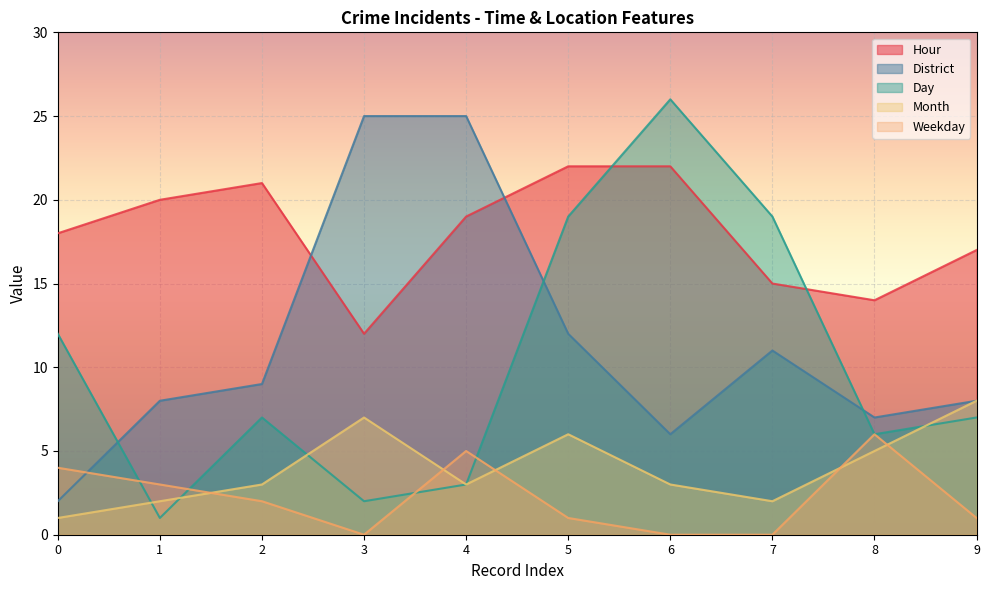

True or false: Hour and Month intersect in this chart.

False